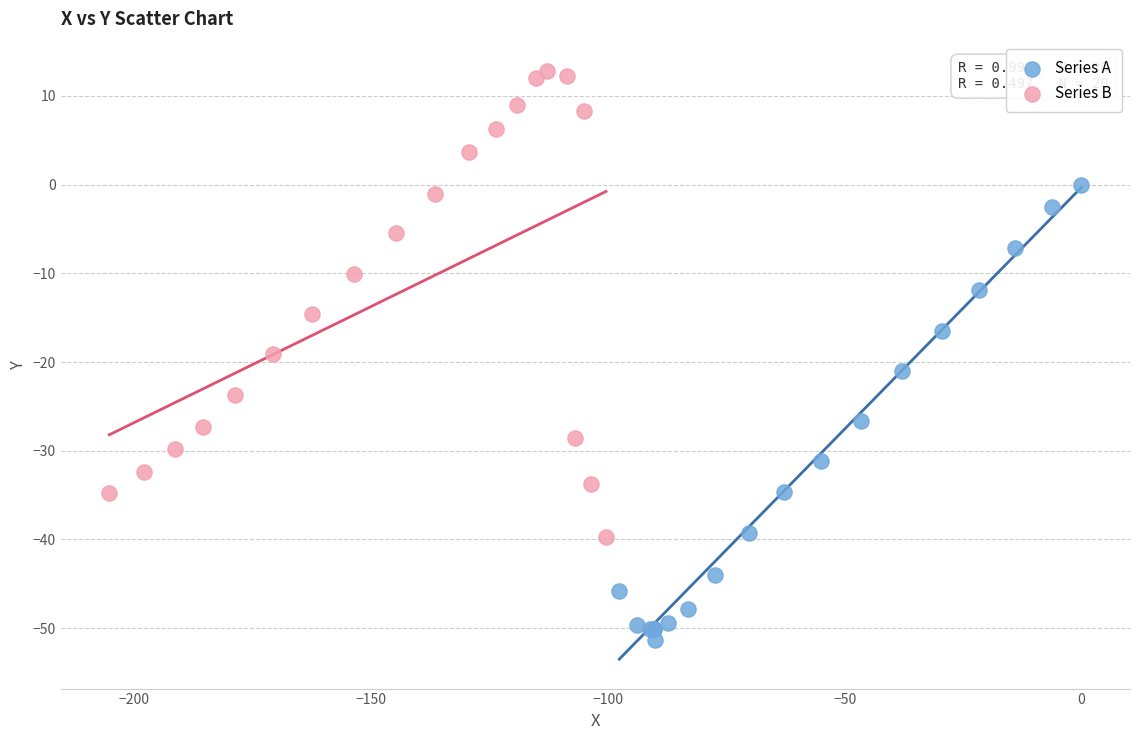

Which series reaches the minimum Y coordinate?

Series A